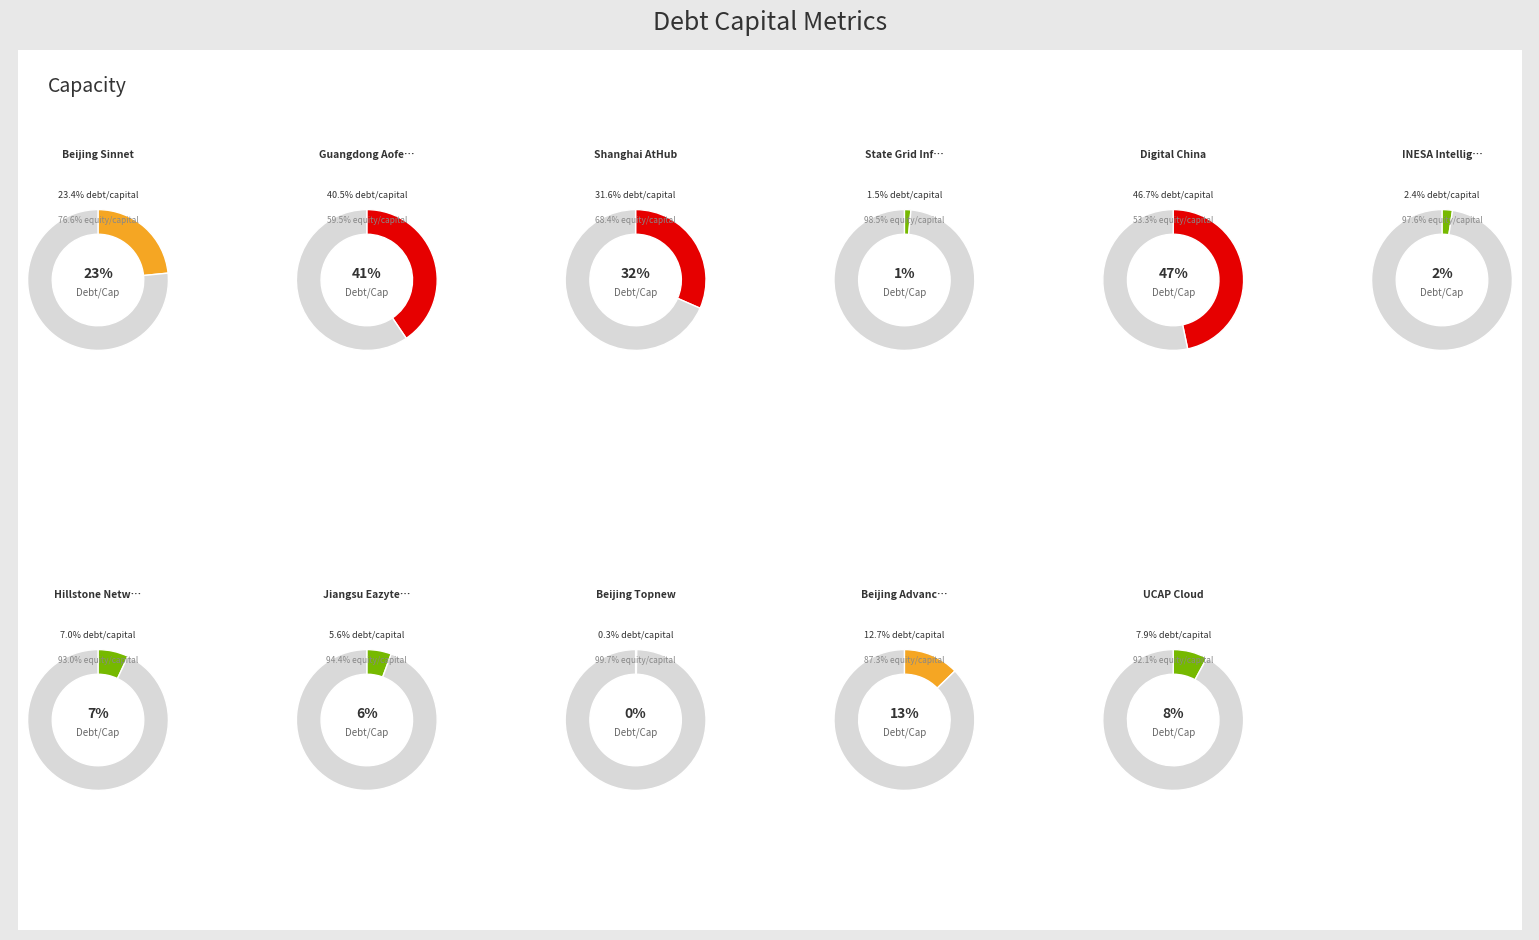

Is it true that State Grid Info is 1% of the pie?

True